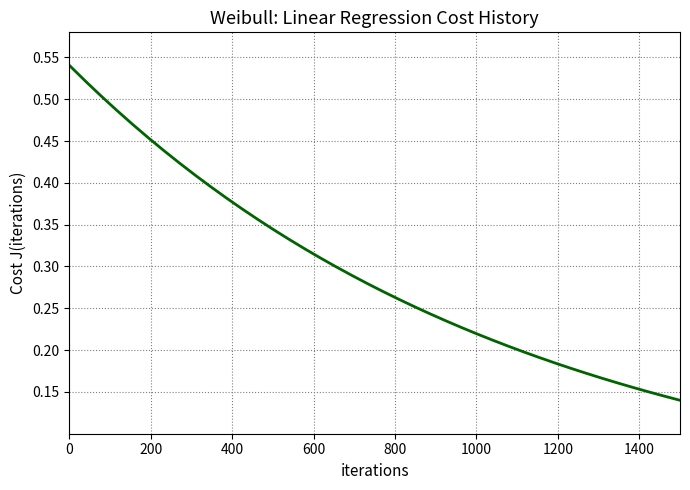

Reading left to right, transcribe all the data shown in this chart.

0.5	0.5	0.5	0.5	0.5	0.5	0.4	0.4	0.4	0.4	0.4	0.4	0.4	0.3	0.3	0.3	0.3	0.3	0.3	0.3	0.3	0.3	0.3	0.2	0.2	0.2	0.2	0.2	0.2	0.2	0.2	0.2	0.2	0.2	0.2	0.2	0.2	0.2	0.1	0.1